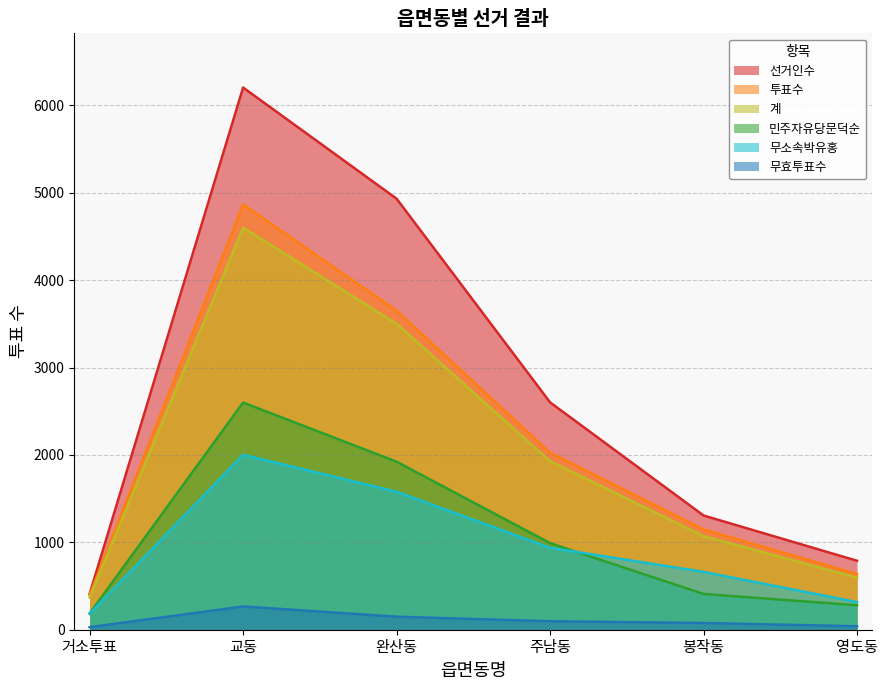

How many interior local peaks does the 투표수 series have?

1